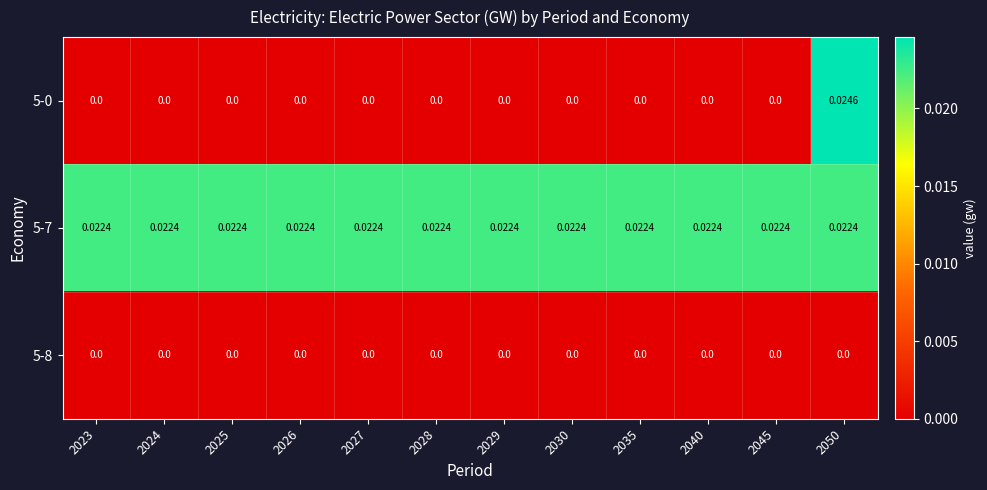

Is the value of 5-8 at 2045 greater than the value of 5-7 at 2050?

No